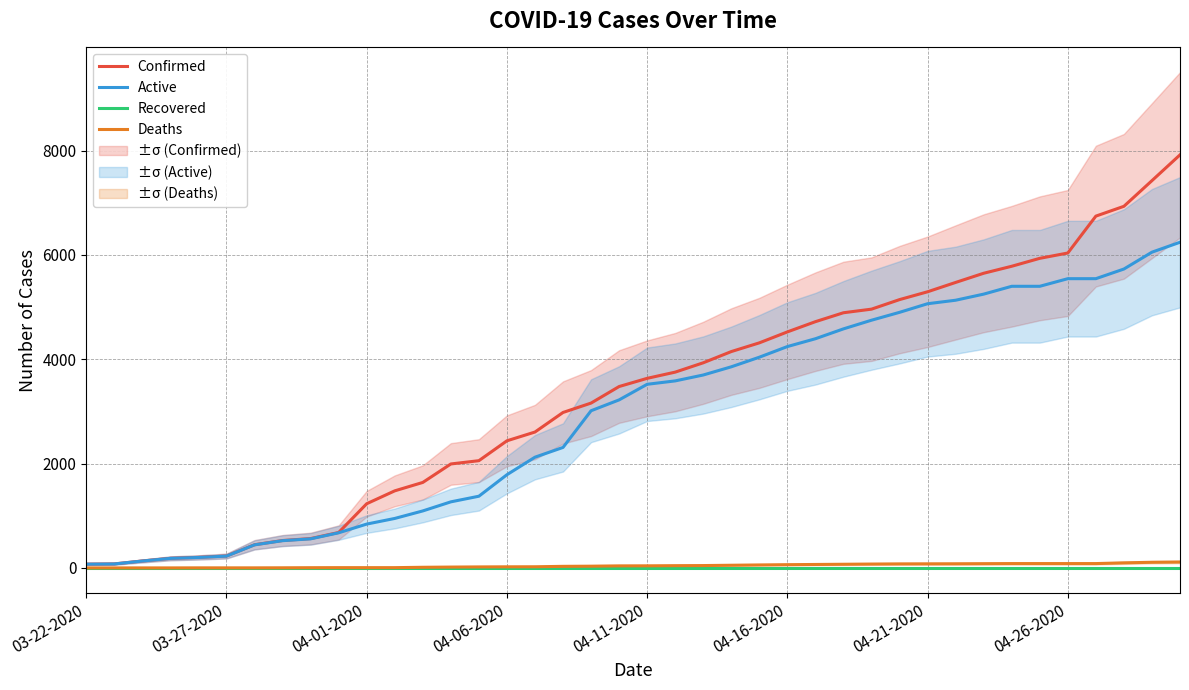

Is it true that Deaths equals 54 at 18?

False